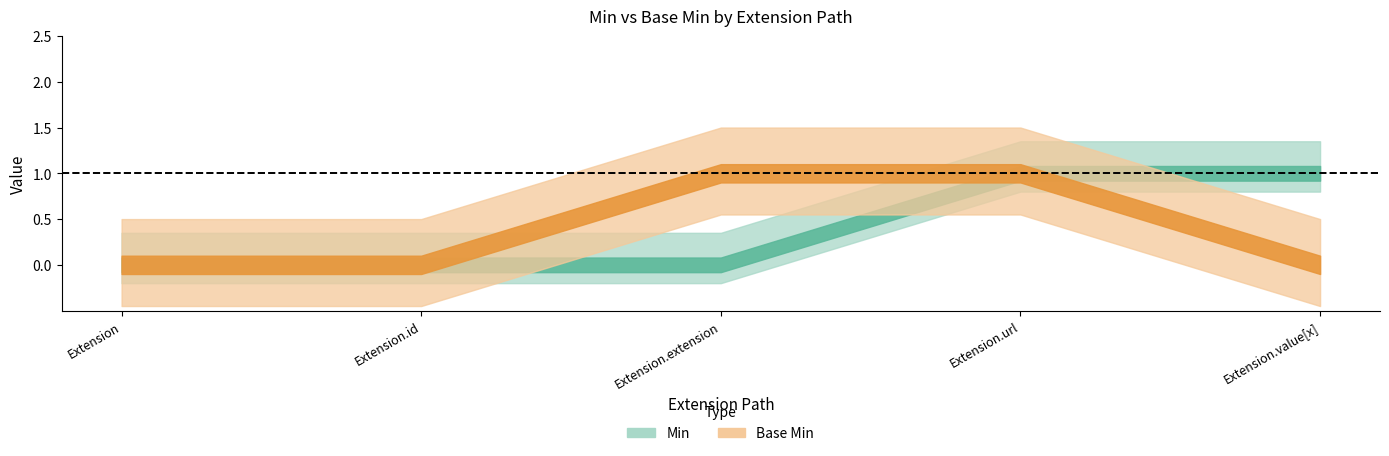

True or false: Base Min and Min intersect in this chart.

False